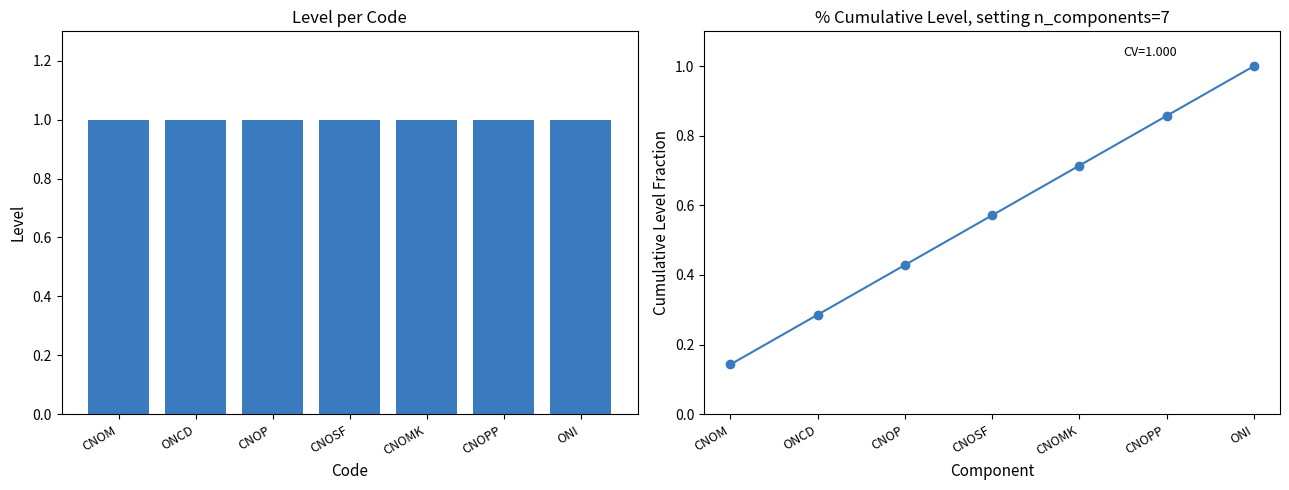

What value does the Level series have at CNOPP?

1.0